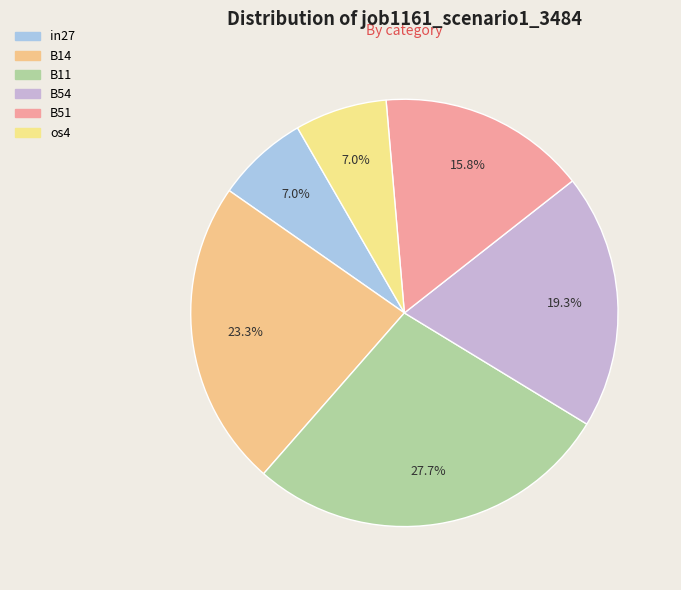

How many slices are in this pie chart?

6